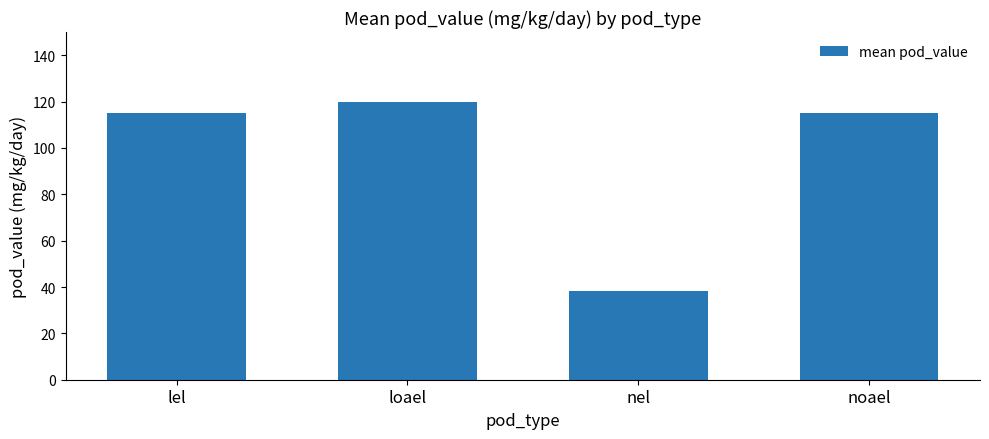

What position from the right is noael?

1